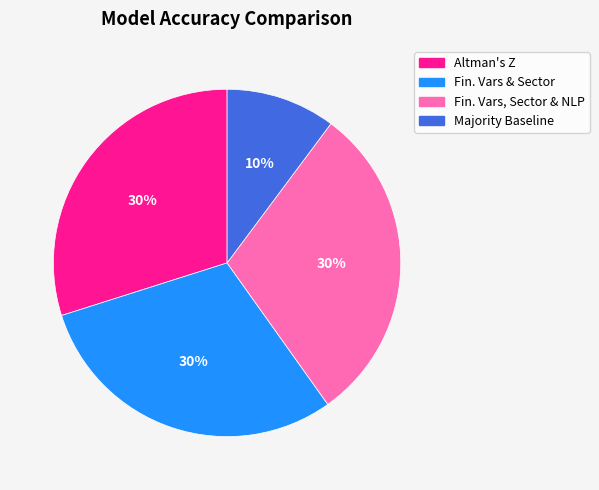

Is there any slice that represents more than half of the pie?

No